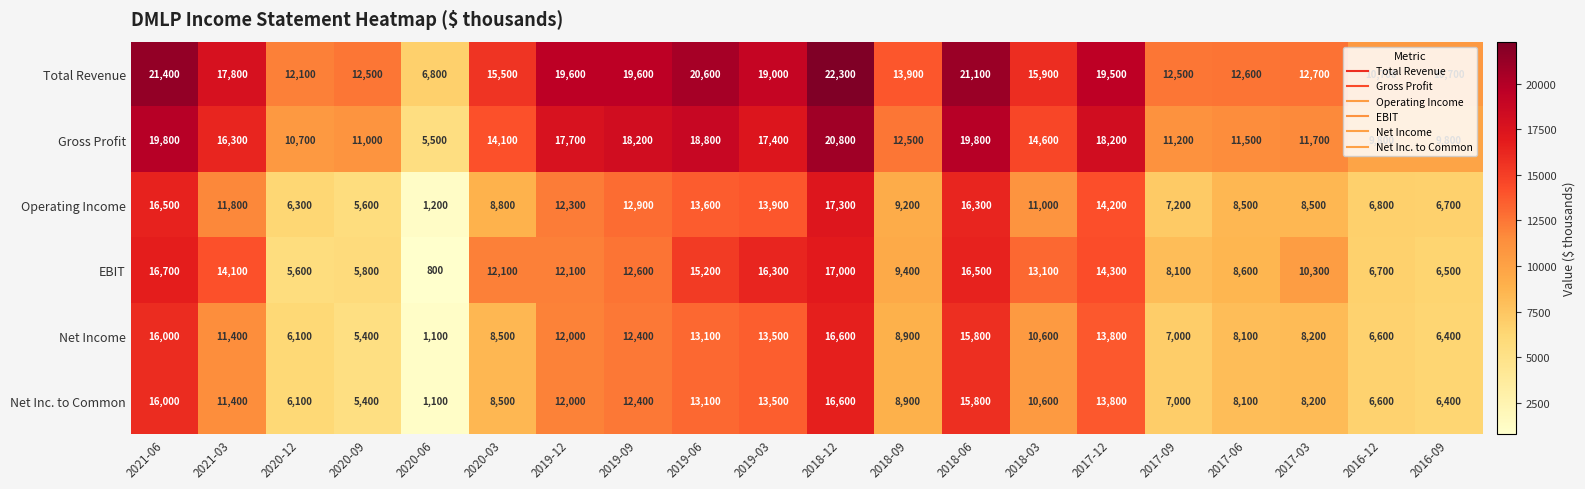

Which series has the widest spread of values?

EBIT